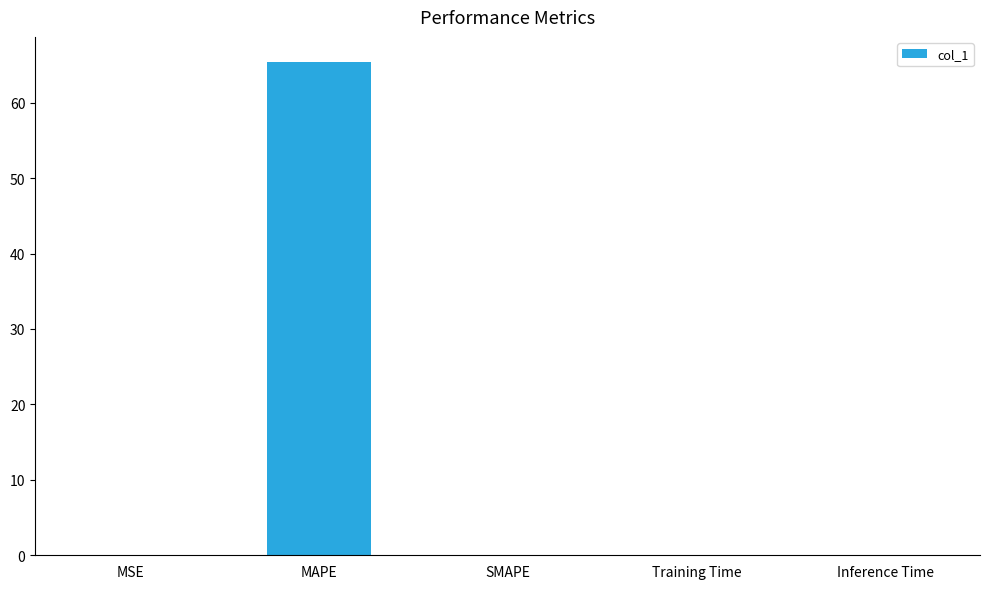

Which label corresponds to the largest value in the chart?

MAPE